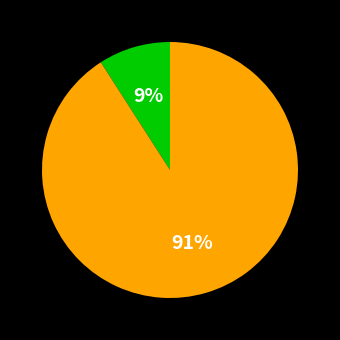

To the nearest percent, what is the average slice percentage?

50%